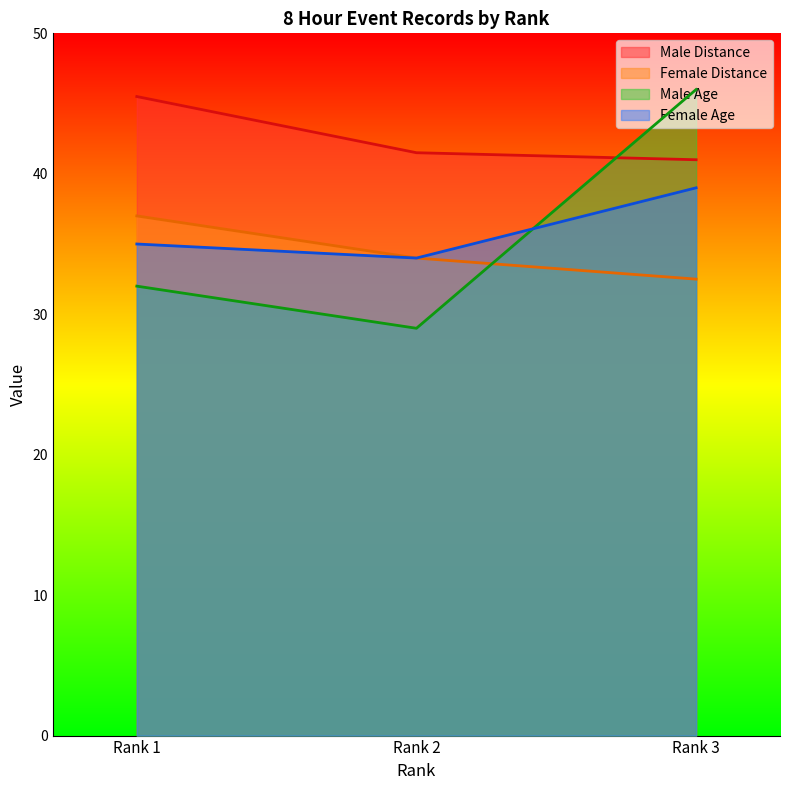

Which series changed the most between Rank 1 and Rank 2?

Male Distance